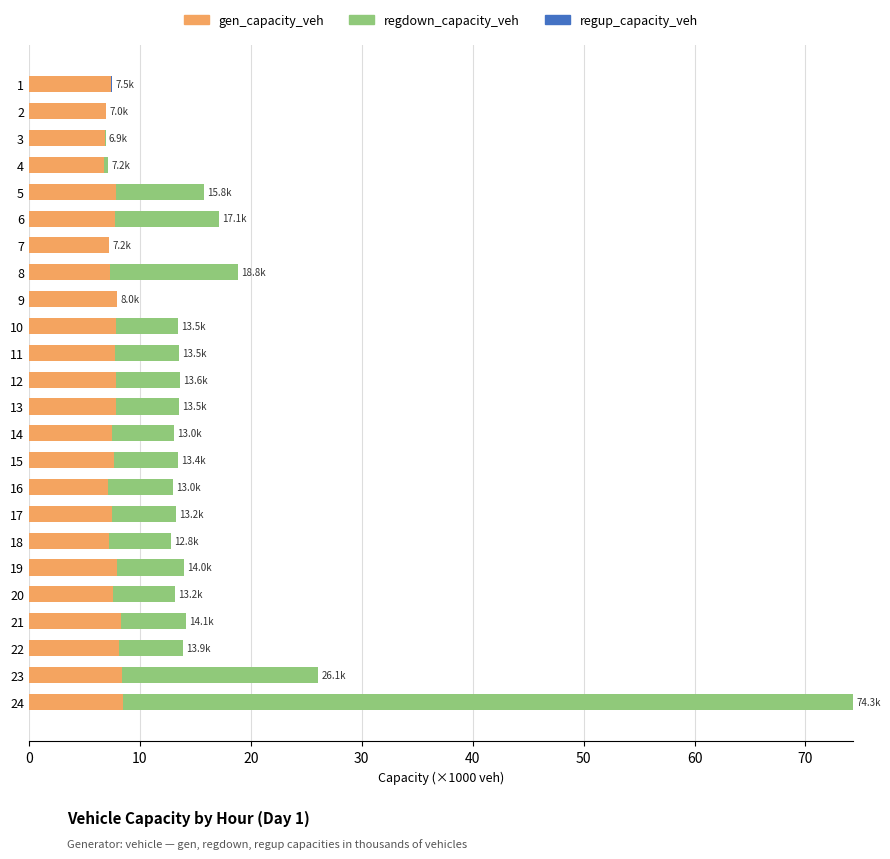

At which category is the sum across all series the highest?

24